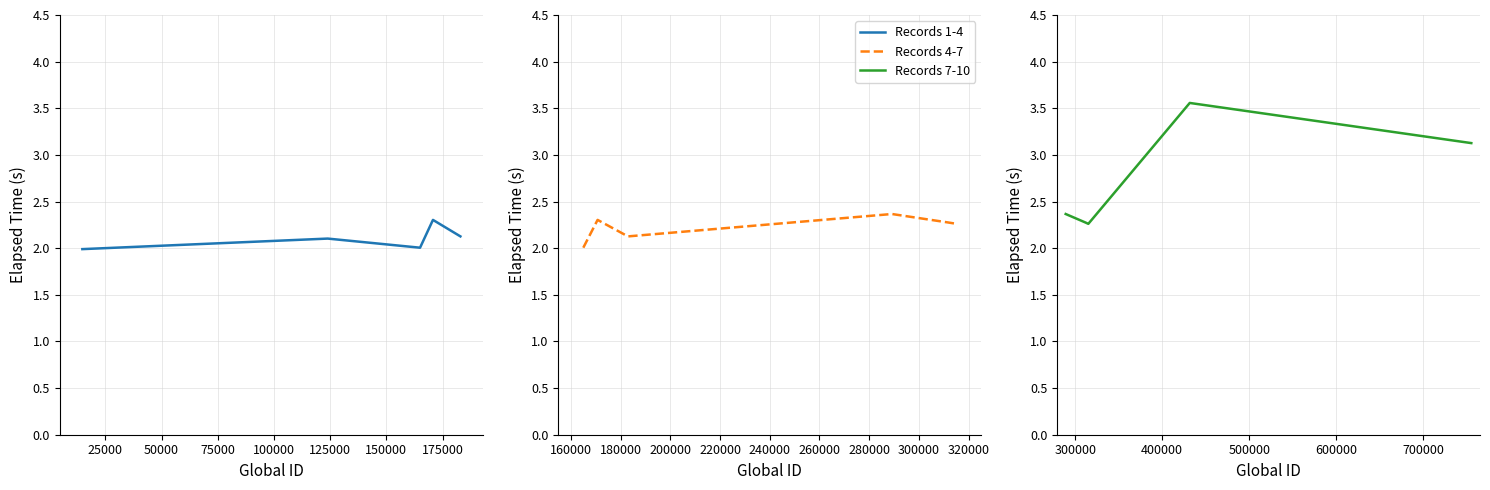

What is the change in value from 289150 to 311523?

-0.1